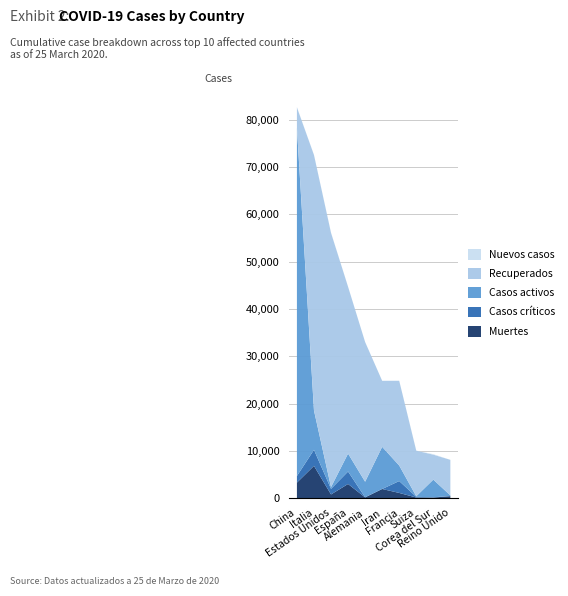

Reading left to right, what are all the values shown in this chart?

Muertes: 3281	6820	784	2991	159	1934	1100	132	126	422
Casos críticos: 1399	3393	1175	2636	23	0	2516	141	59	20
Casos activos: 73650	8326	379	3794	3290	8913	3281	131	3730	135
Recuperados: 4287	54030	53753	35273	29542	13964	17923	9628	5281	7520
Nuevos casos: 47	0	35	0	0	0	0	14	100	0